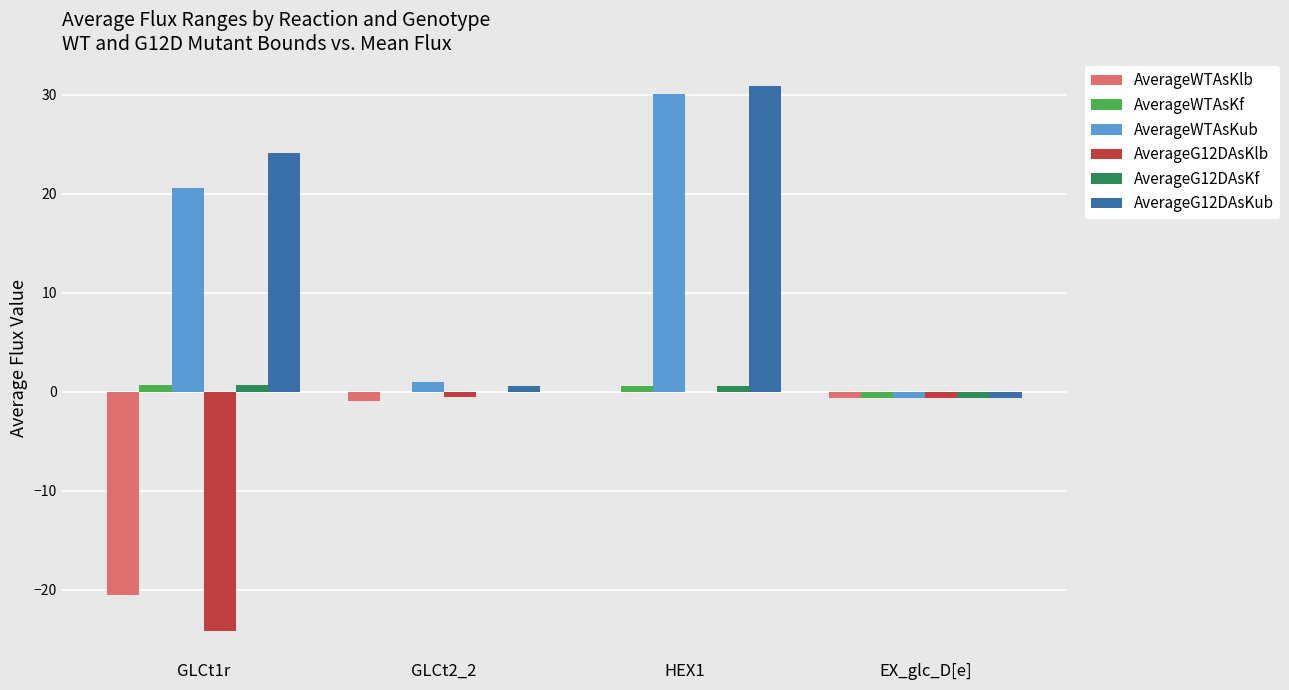

What is the greatest value displayed?

30.9